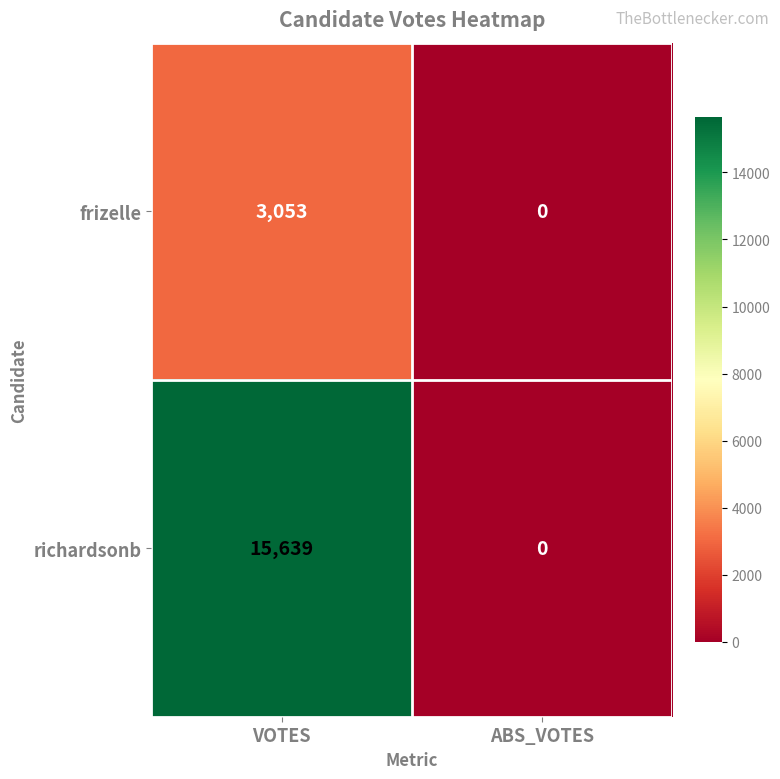

Rank the series at VOTES from highest to lowest value.

richardsonb, frizelle